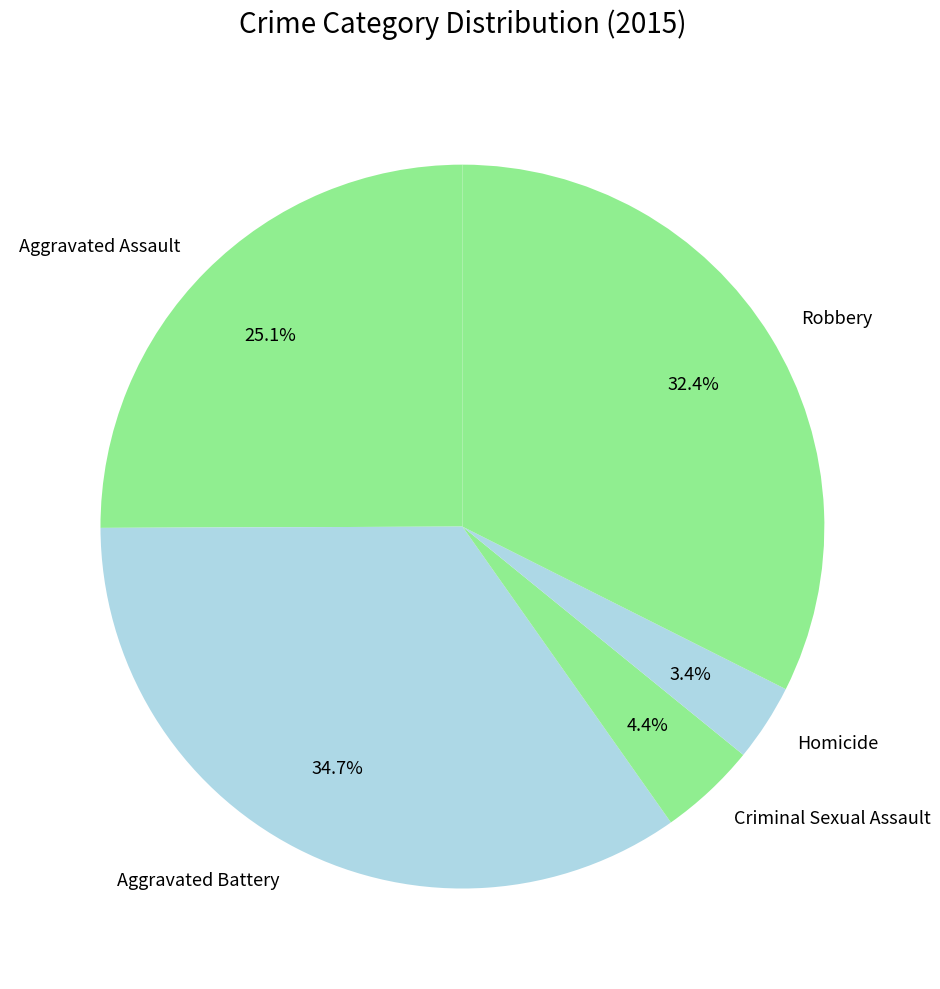

How many segments does this pie chart have?

5